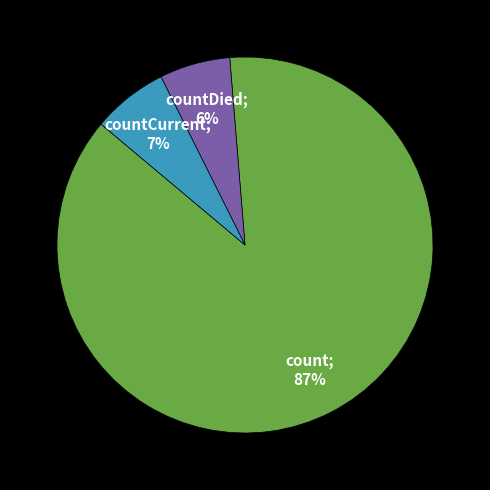

To the nearest percent, what is the average slice percentage?

33%